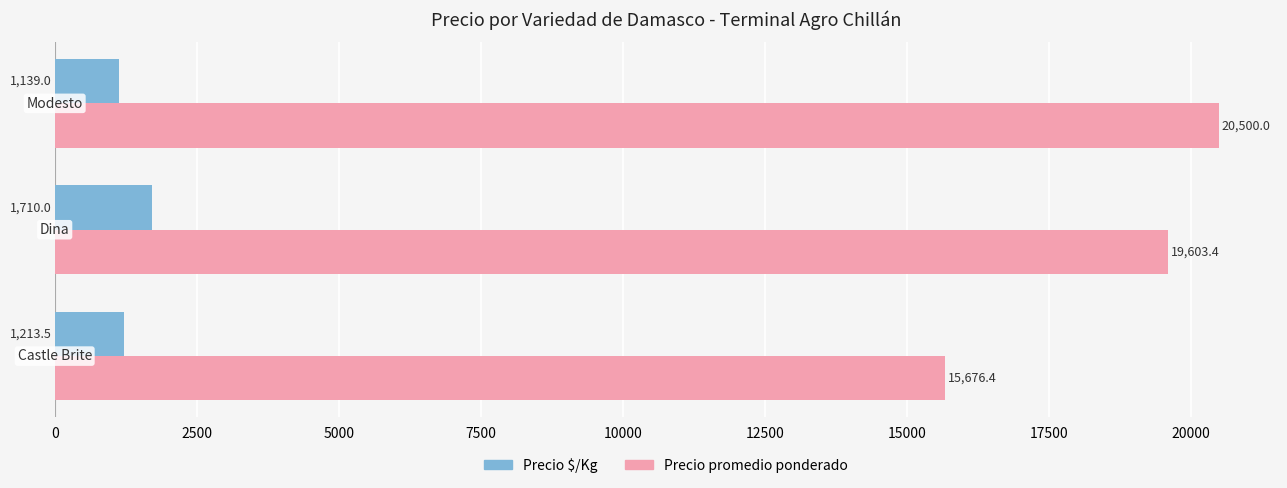

Rank the series by their average value, from lowest to highest.

Precio $/Kg, Precio promedio ponderado